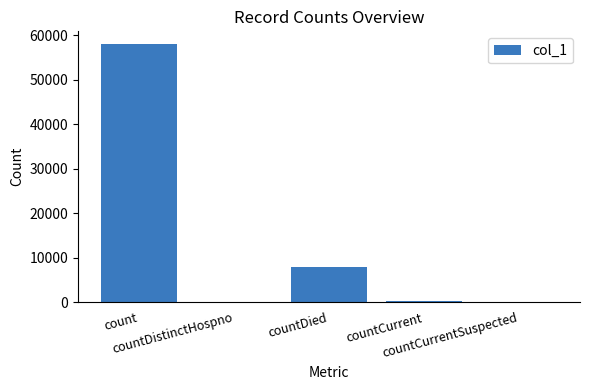

What is the sum of all values?

65964